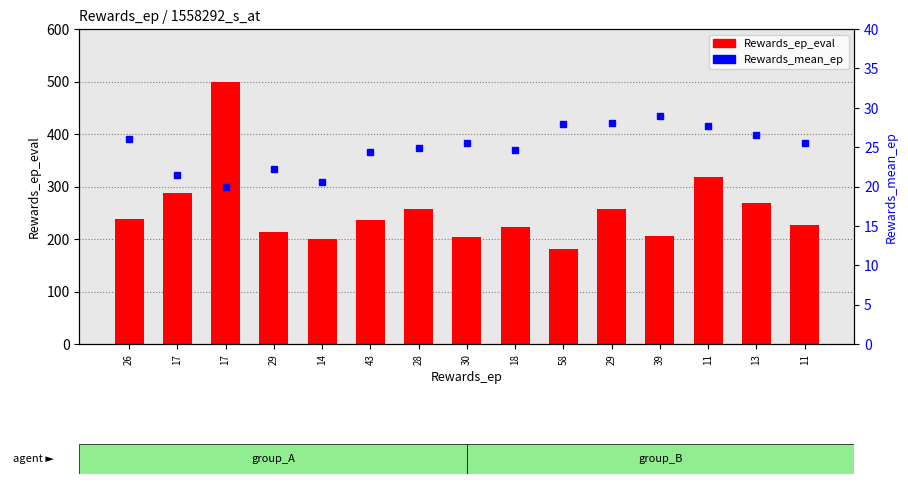

True or false: Rewards_ep_eval has a value of 258.0 at 28.

True